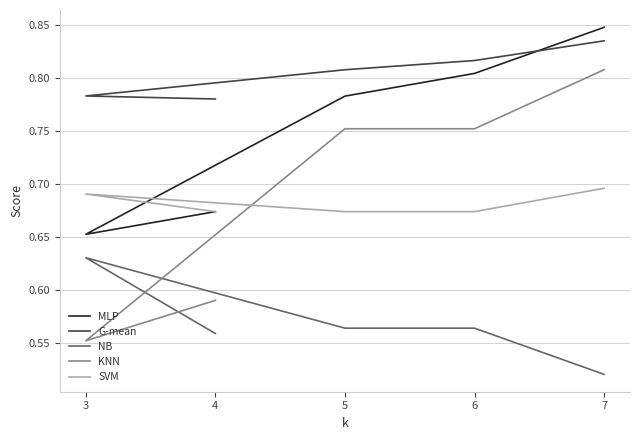

The G-mean series shows 1.2 at 3. True or false?

False